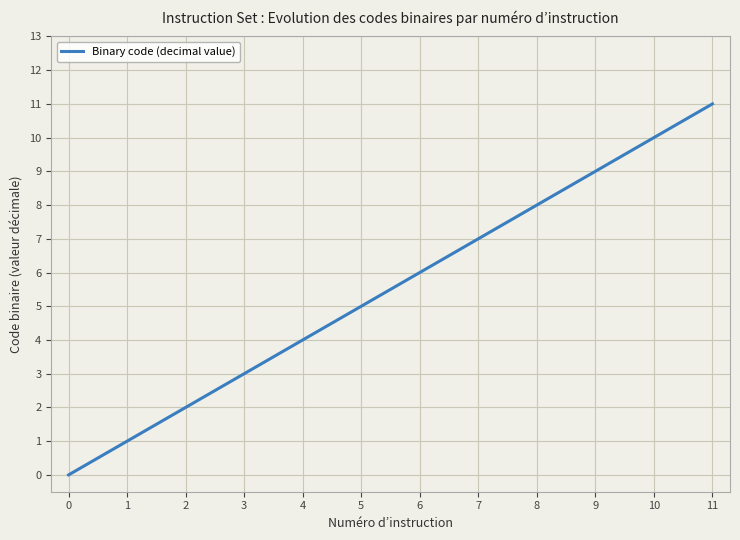

Does the chart have visible grid lines?

Yes